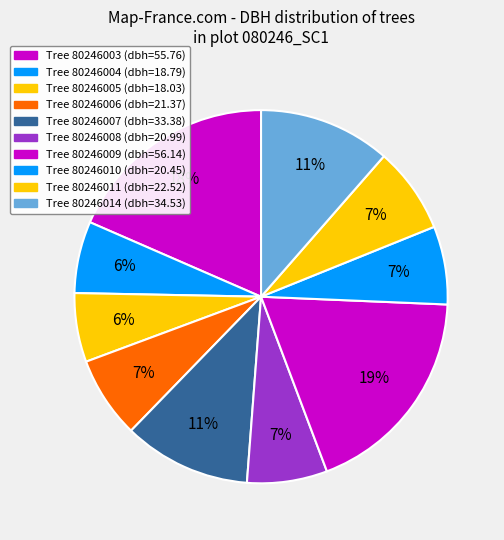

Count the number of slices in the pie.

10